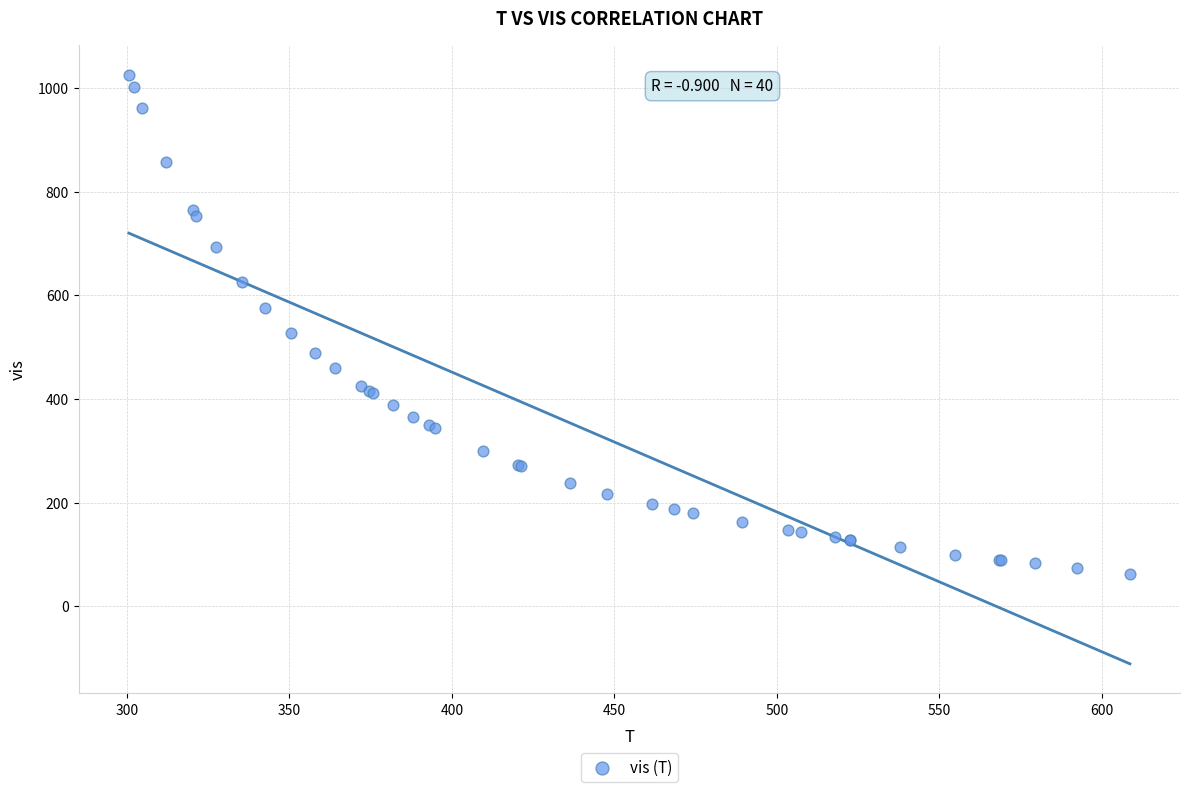

What Y value in the scatter plot is closest to 543?

527.5